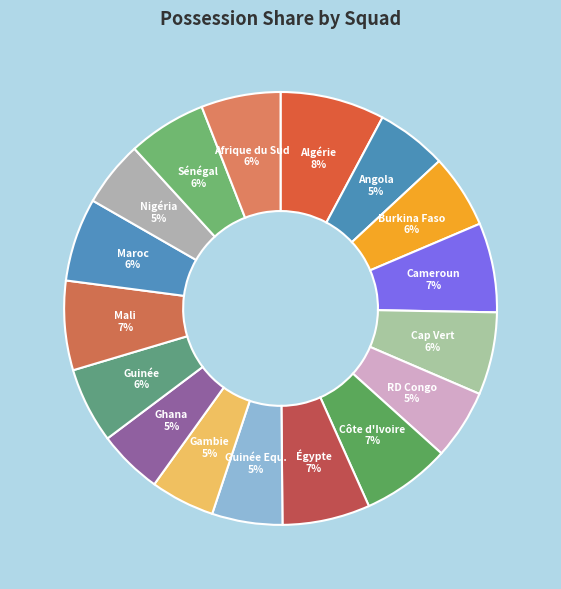

Which slice is the largest?

Algérie